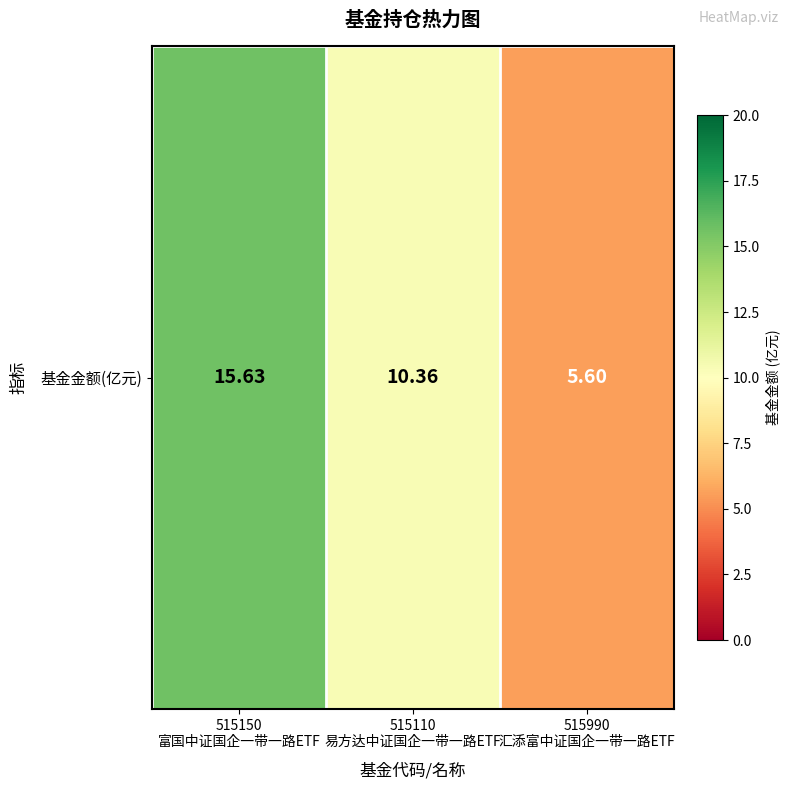

What is the change in value from 515110
易方达中证国企一带一路ETF to 515990
汇添富中证国企一带一路ETF?

-4.8